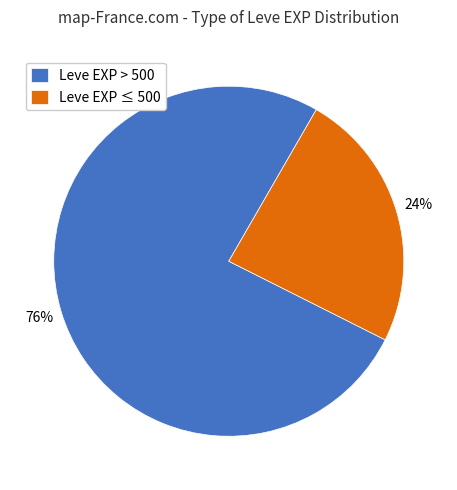

Is it true that Leve EXP ≤ 500 is 24% of the pie?

True